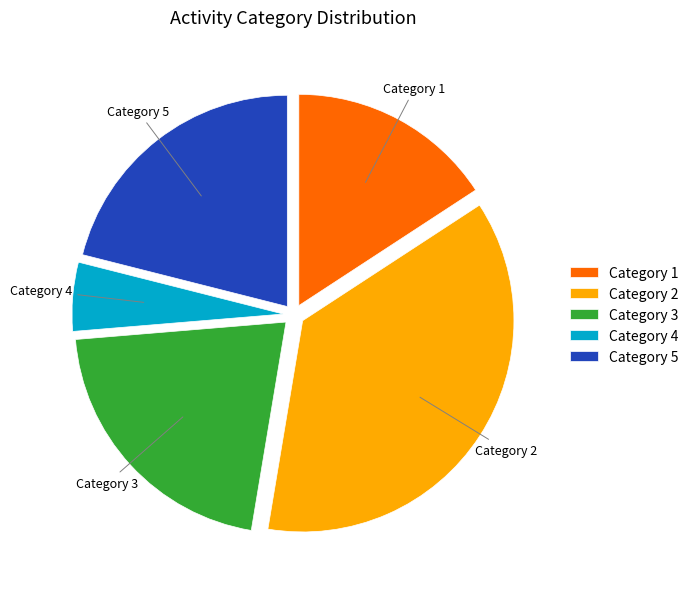

What is the ratio of the value at Category 2 to the value at Category 1?

2.3